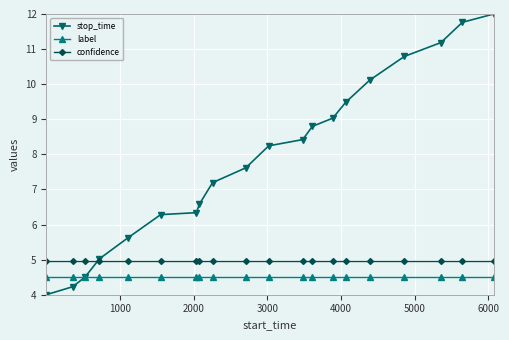

Does the chart display data point markers on the line(s)?

Yes